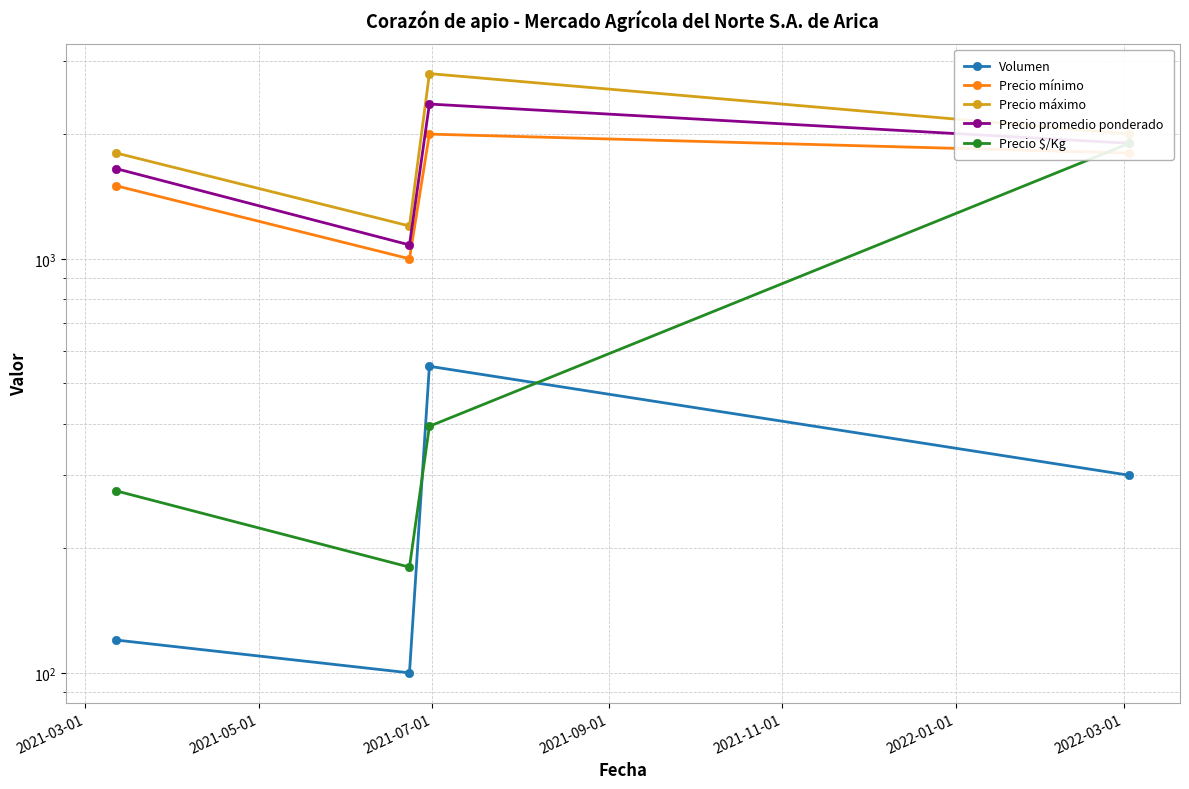

True or false: Volumen and Precio promedio ponderado intersect in this chart.

False